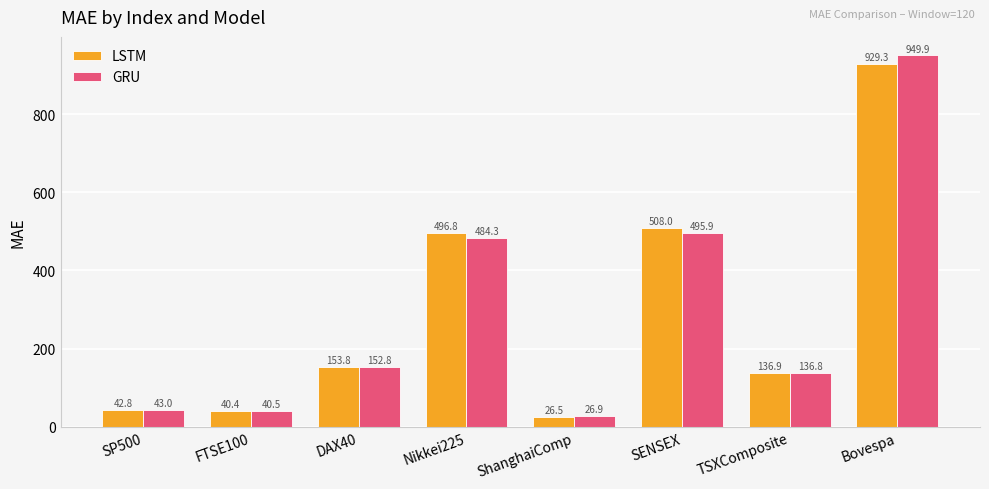

Which category has the lowest value across all series?

ShanghaiComp